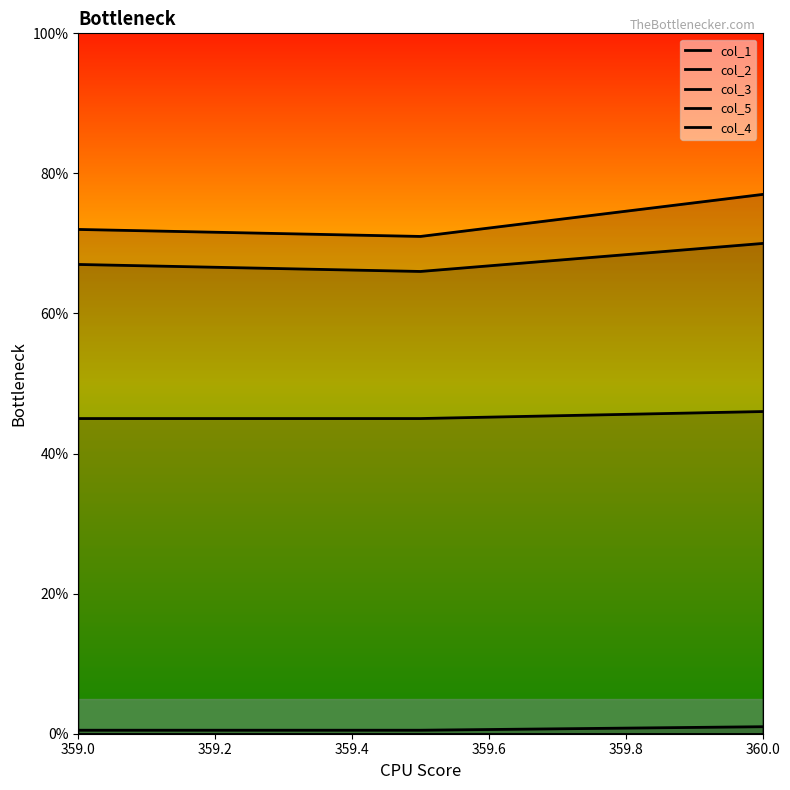

List the series in order of their peak value, lowest first.

col_4, col_3, col_5, col_2, col_1